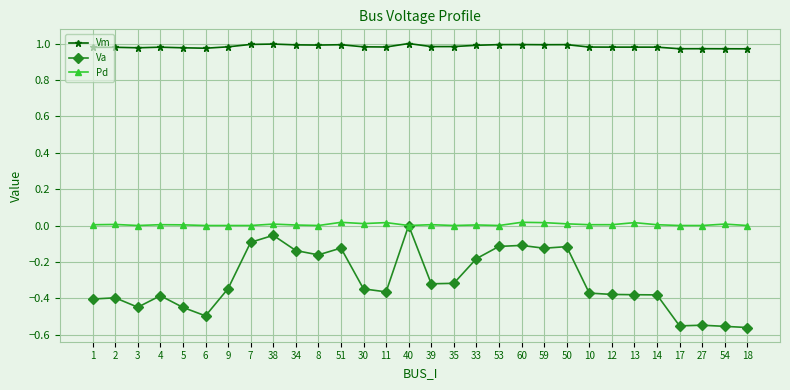

Which series changed the most between 60 and 12?

Va